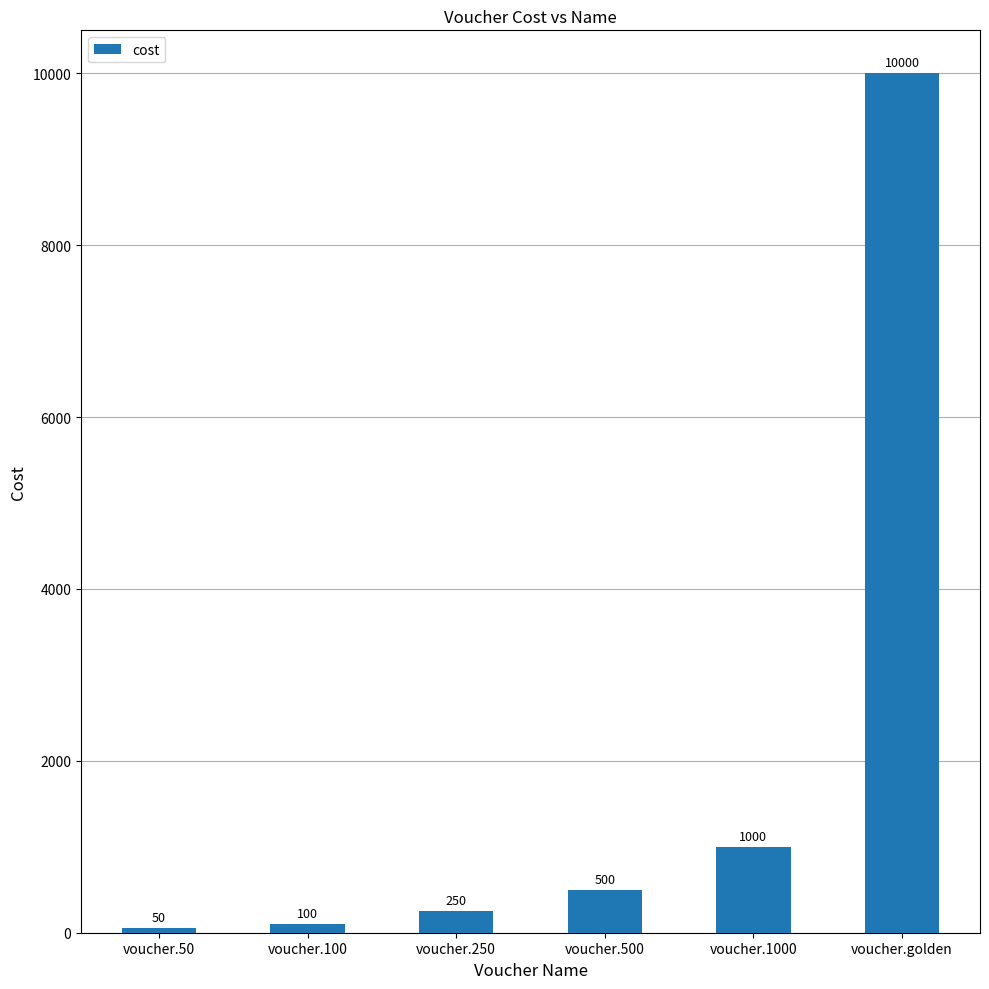

What position from the left is voucher.500?

4